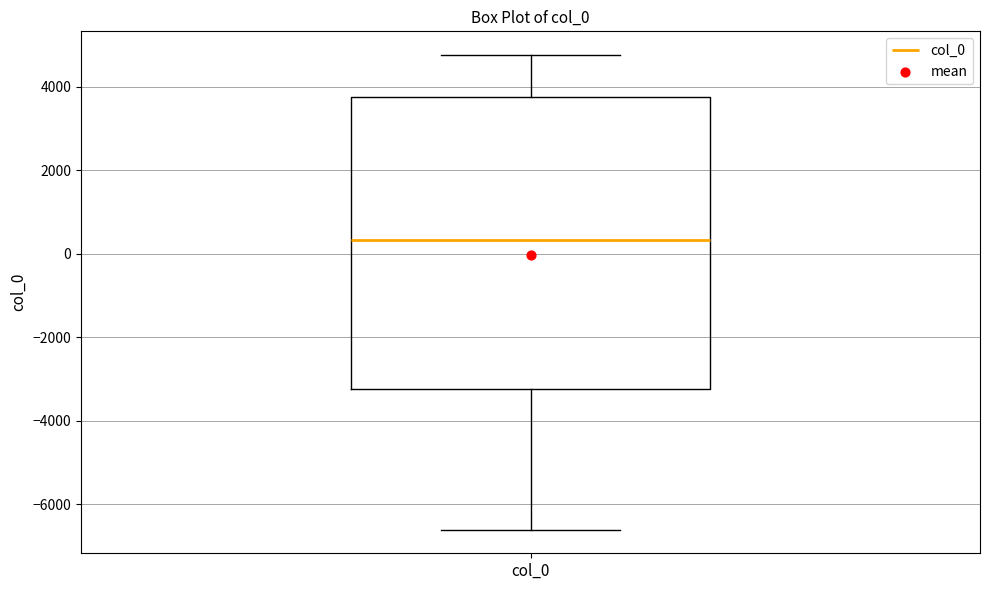

Read this box plot against the y-axis: the position of the median line, the range covered by the box, and the ends of both whiskers. The values are not printed on the chart, so give them approximately, as read against the axis.

median 400, box -3200 to 3800, whiskers -6600 to 4800